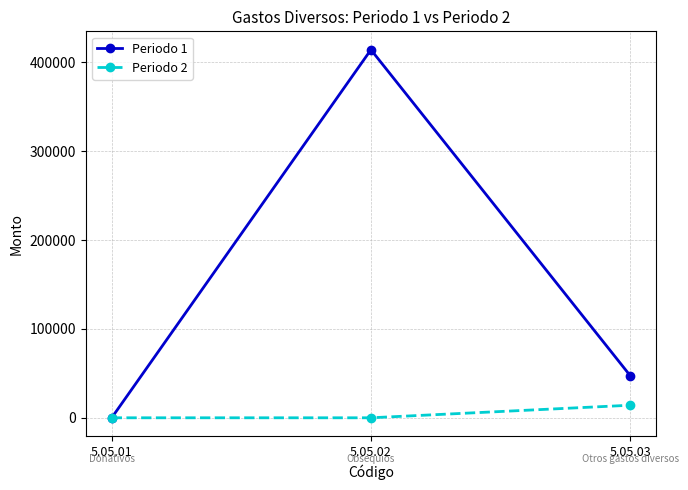

Between 5.05.01 and 5.05.03, which series saw the biggest shift?

Periodo 1